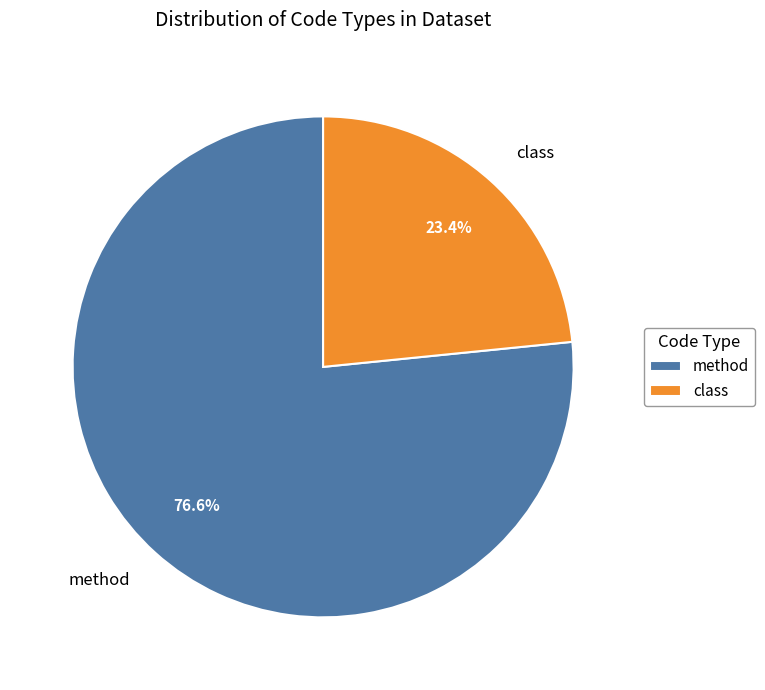

Rank the categories by value from lowest to highest.

class, method